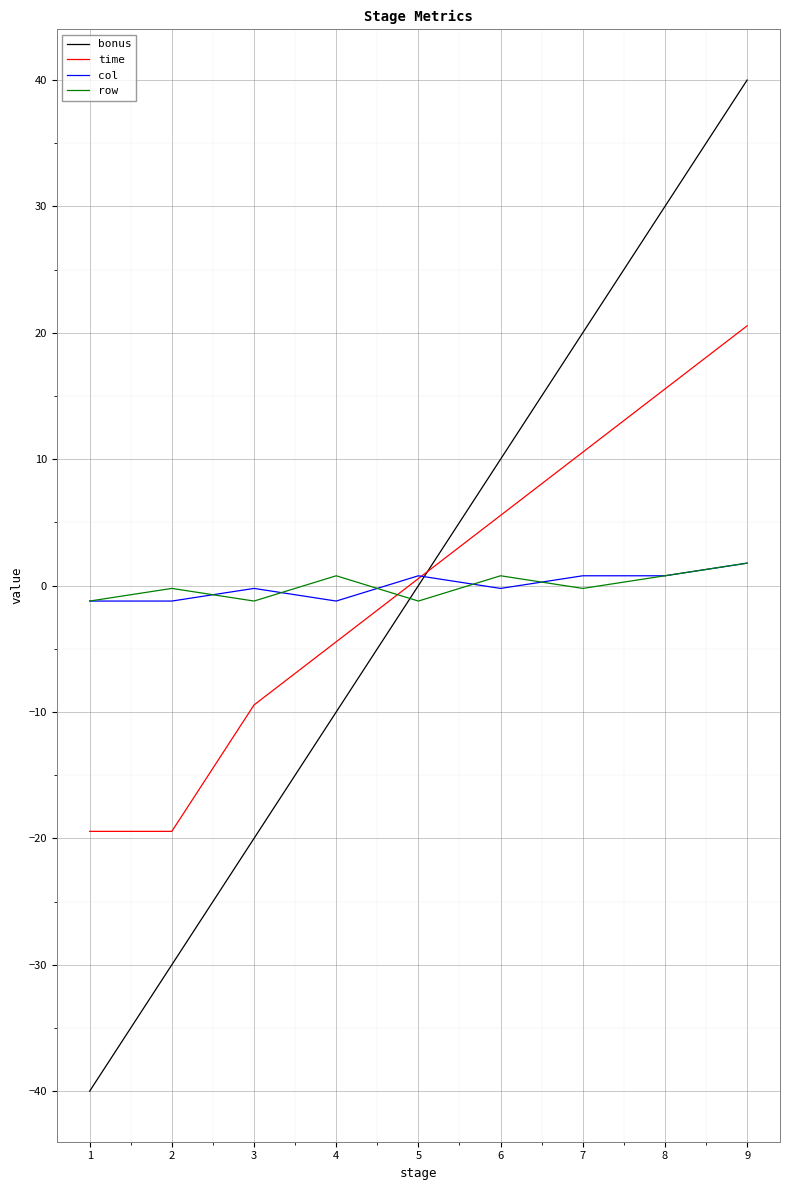

What is the maximum value shown in the chart?

40.0